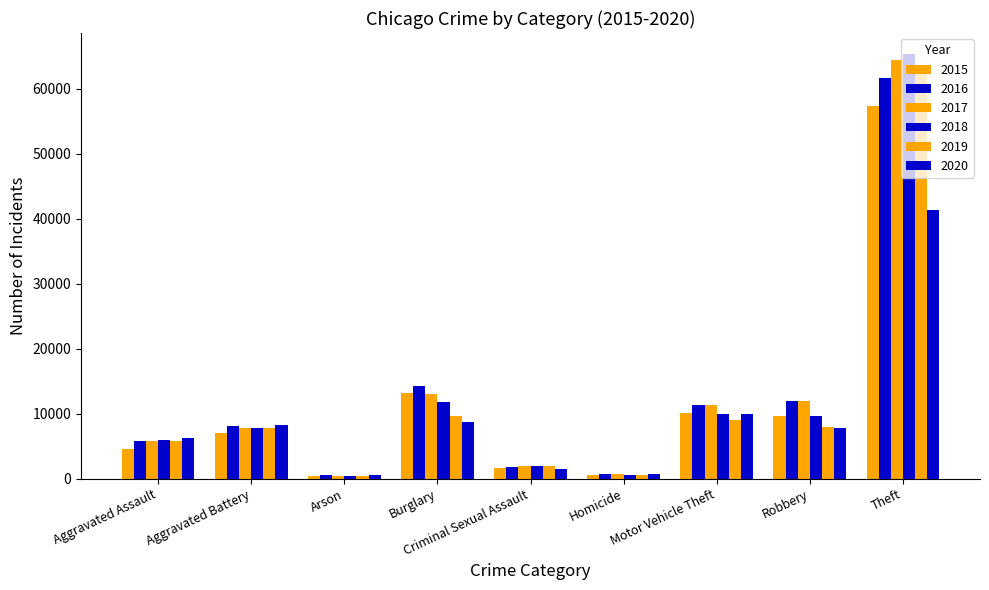

True or false: 2018 has a value of 6658 at Robbery.

False